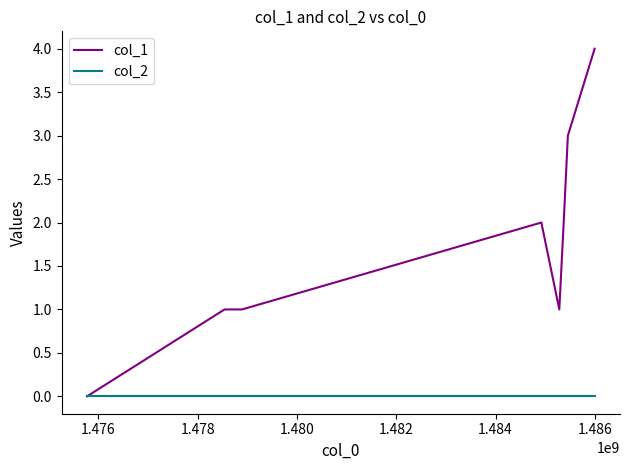

Is this an area chart (filled region under the line)?

No